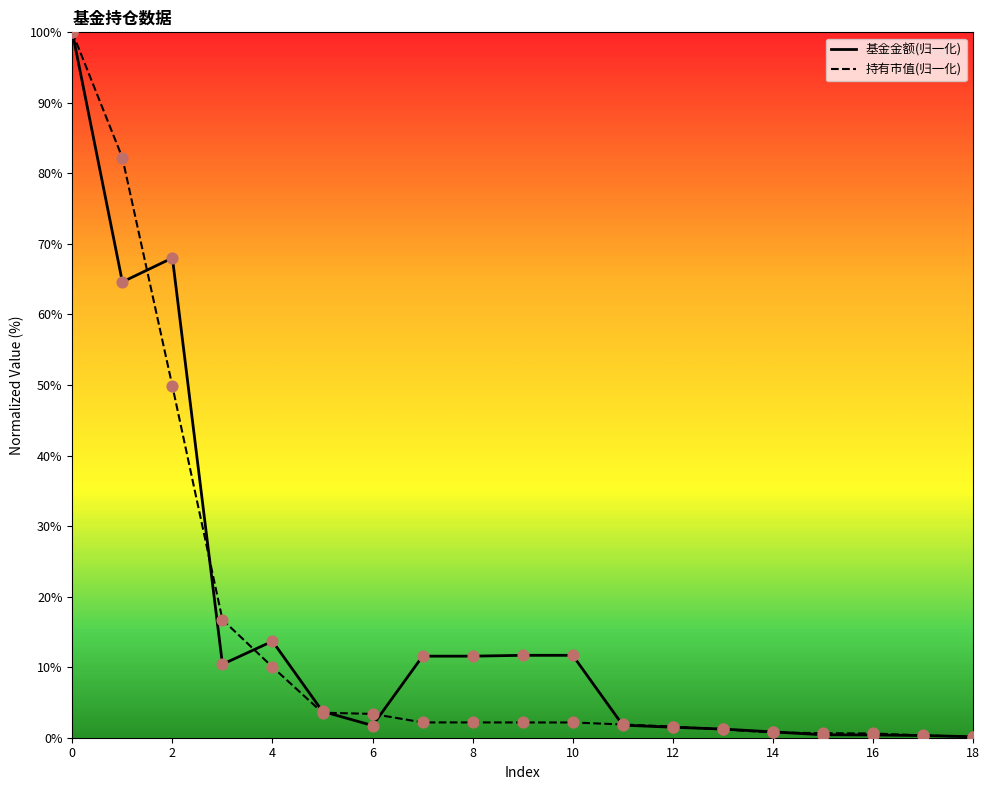

What are all the series names shown in the legend?

基金金额(归一化), 持有市值(归一化)